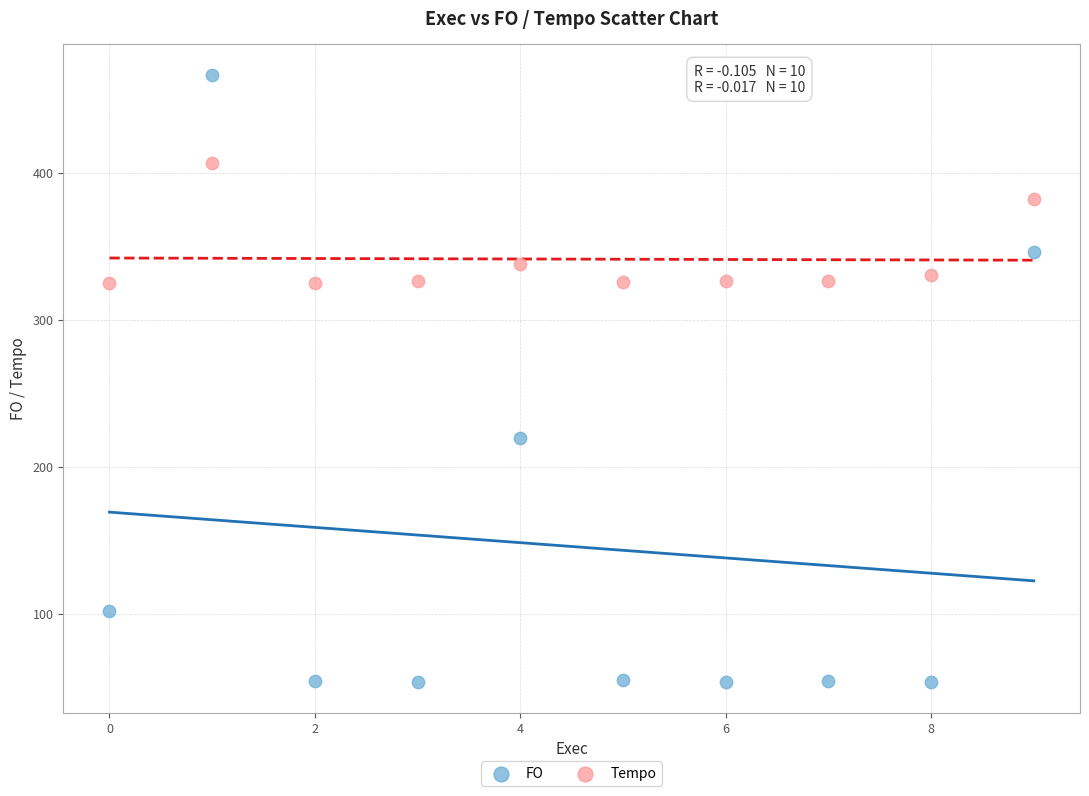

Which series reaches the minimum Y coordinate?

FO